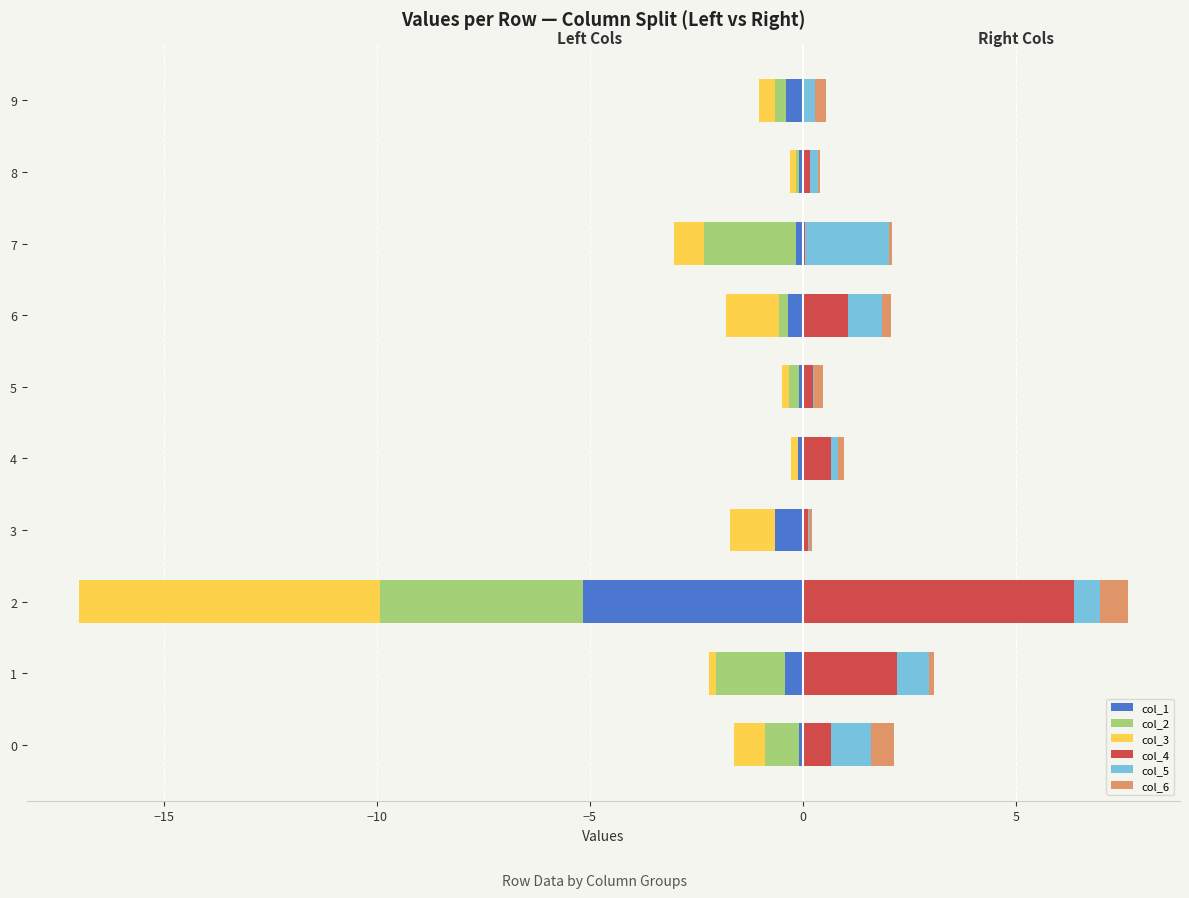

Count the number of data series in this chart.

6